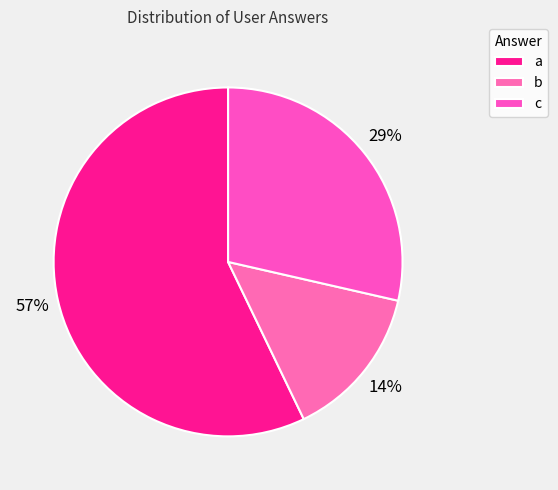

To the nearest percent, what is the combined percentage of c and a?

86%